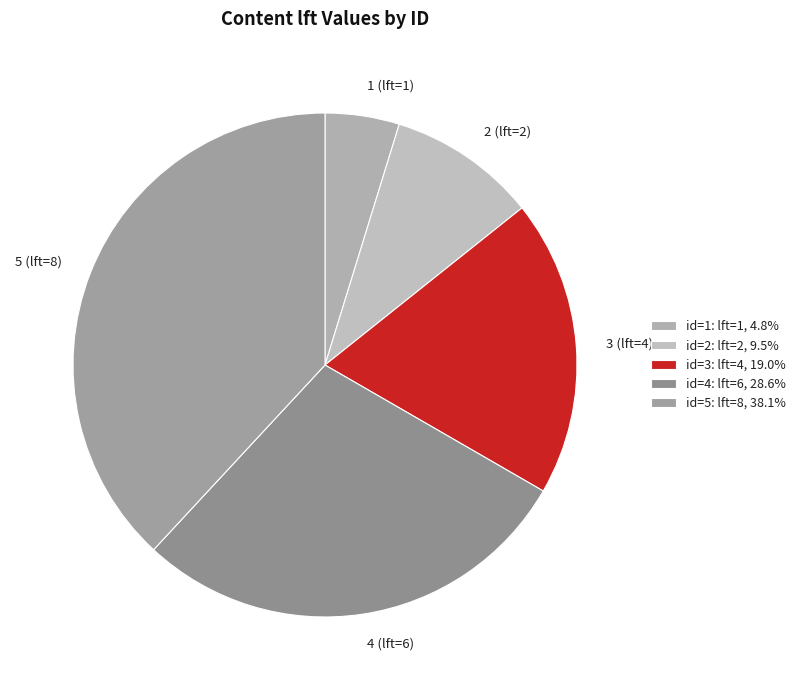

Which has a higher value, 4 (lft=6) or 5 (lft=8)?

5 (lft=8)